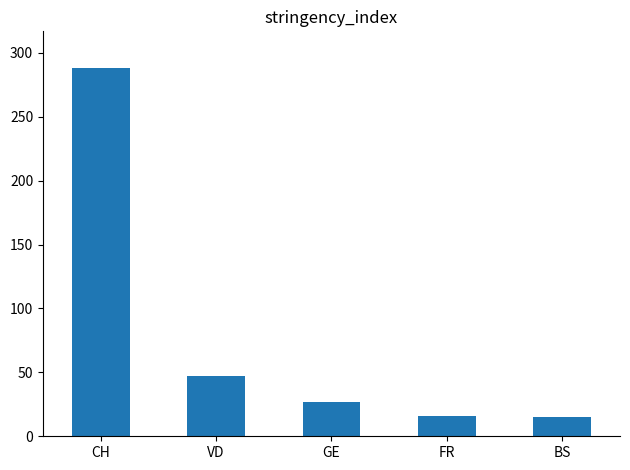

Approximately how many times larger is the value at BS compared to FR?

0.9